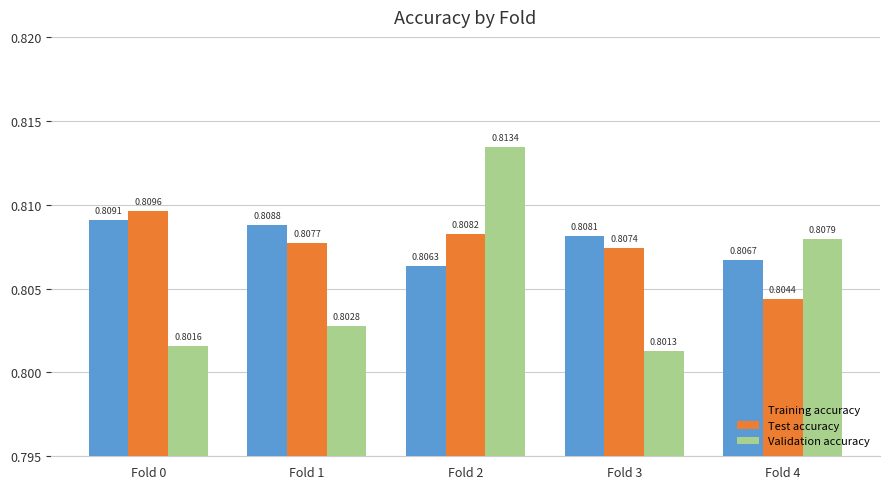

Which series has the largest total across all categories?

Training accuracy